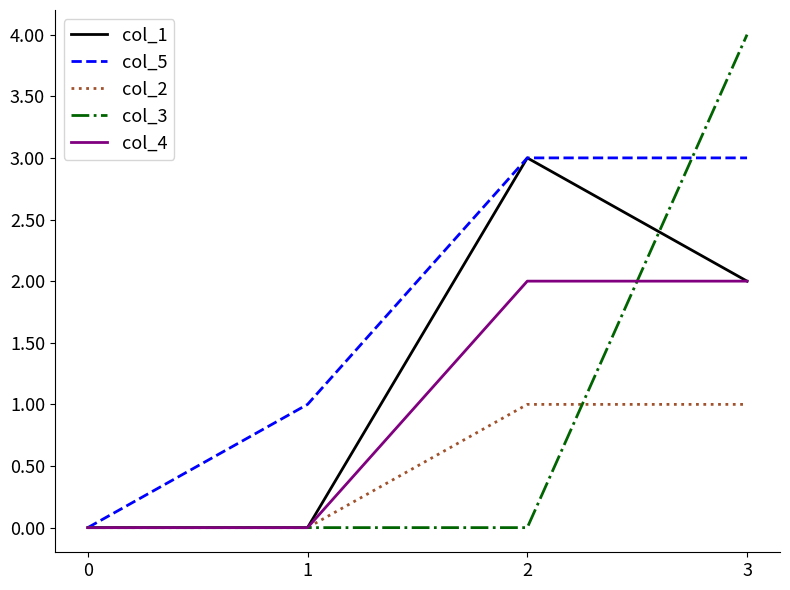

Which series changed the most between 0 and 3?

col_3